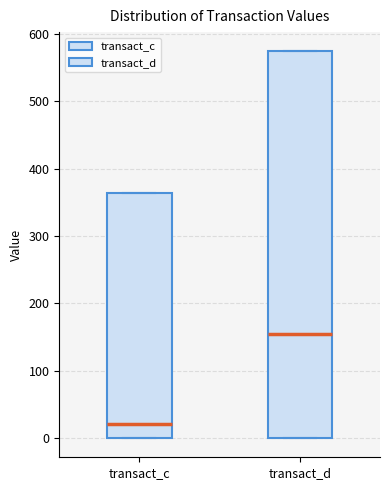

Reading left to right, read every box against the y-axis: the position of its median line, the range the box covers, and the ends of its whiskers. The values are not printed on the chart, so give them approximately, as read against the axis.

transact_c: median 20, box 0 to 360, whiskers 0 to 360
transact_d: median 150, box 0 to 570, whiskers 0 to 570